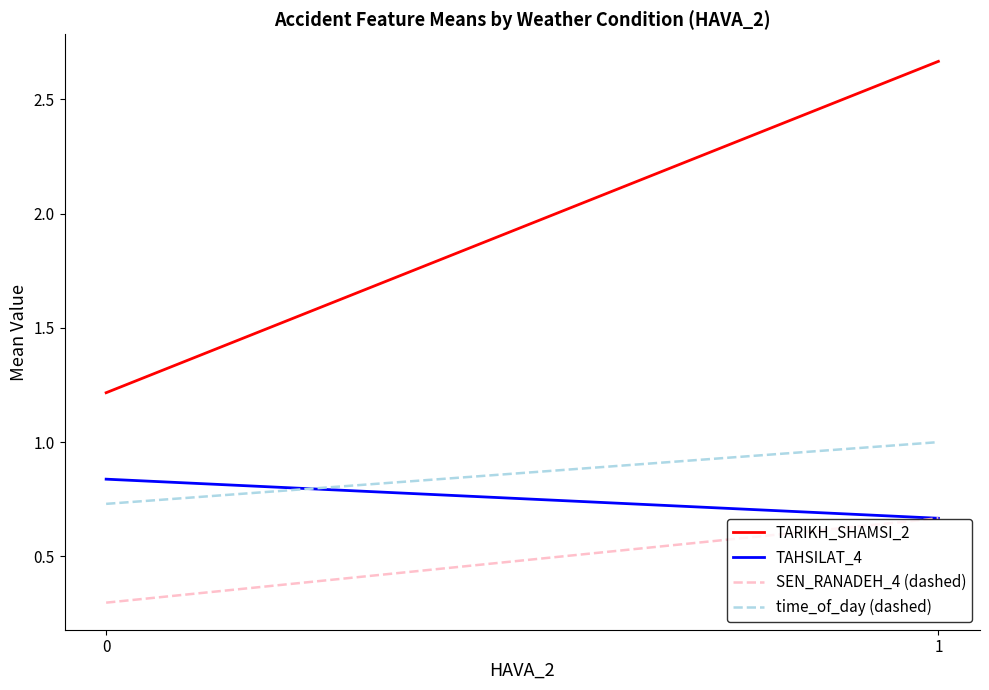

What is the value of the TARIKH_SHAMSI_2 point at the 2nd from the left?

2.7